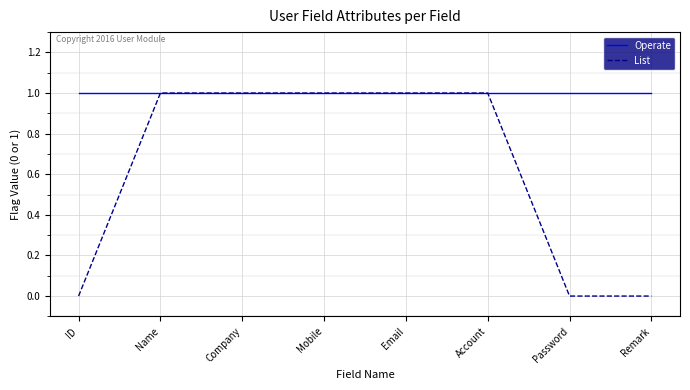

How many lines are shown in the chart?

2